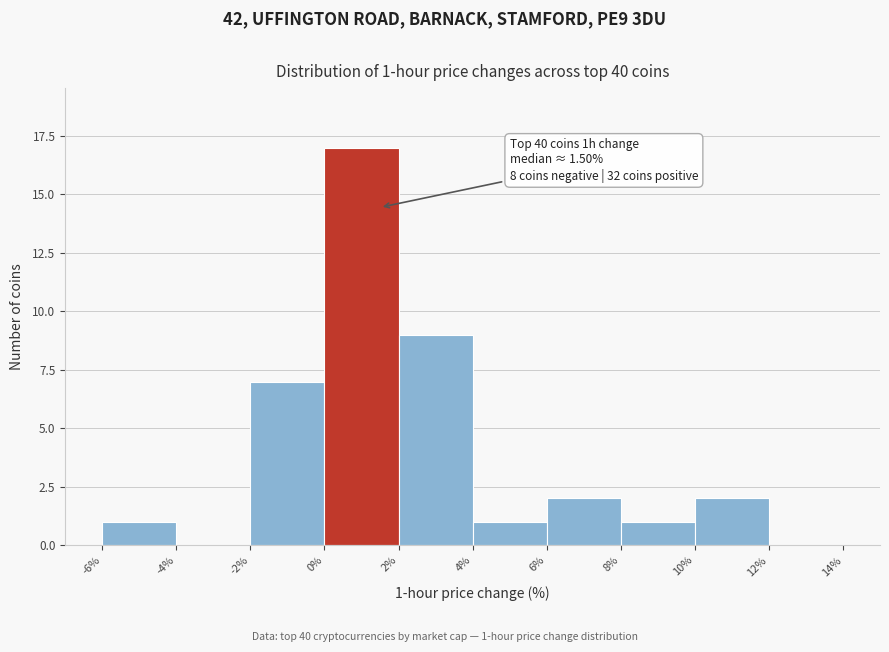

Which range on the x-axis has the tallest bar?

0% to 2%